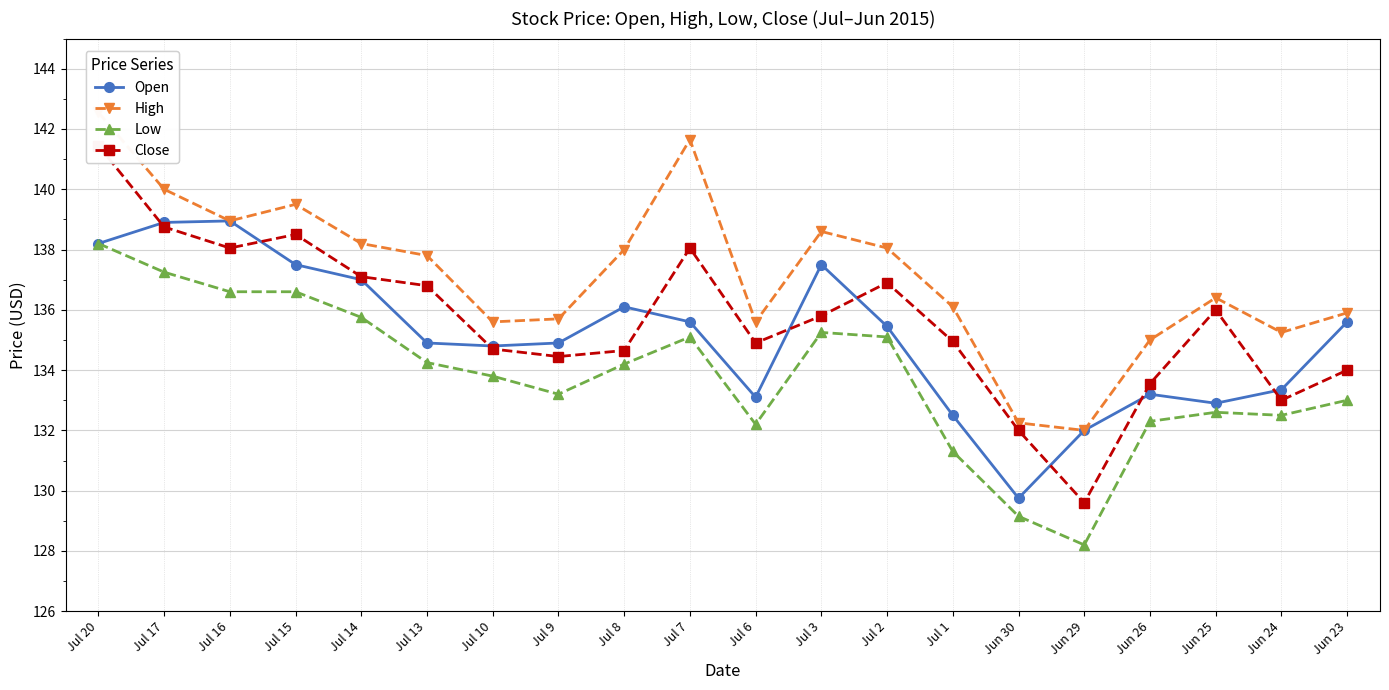

Which series has the largest total across all categories?

High